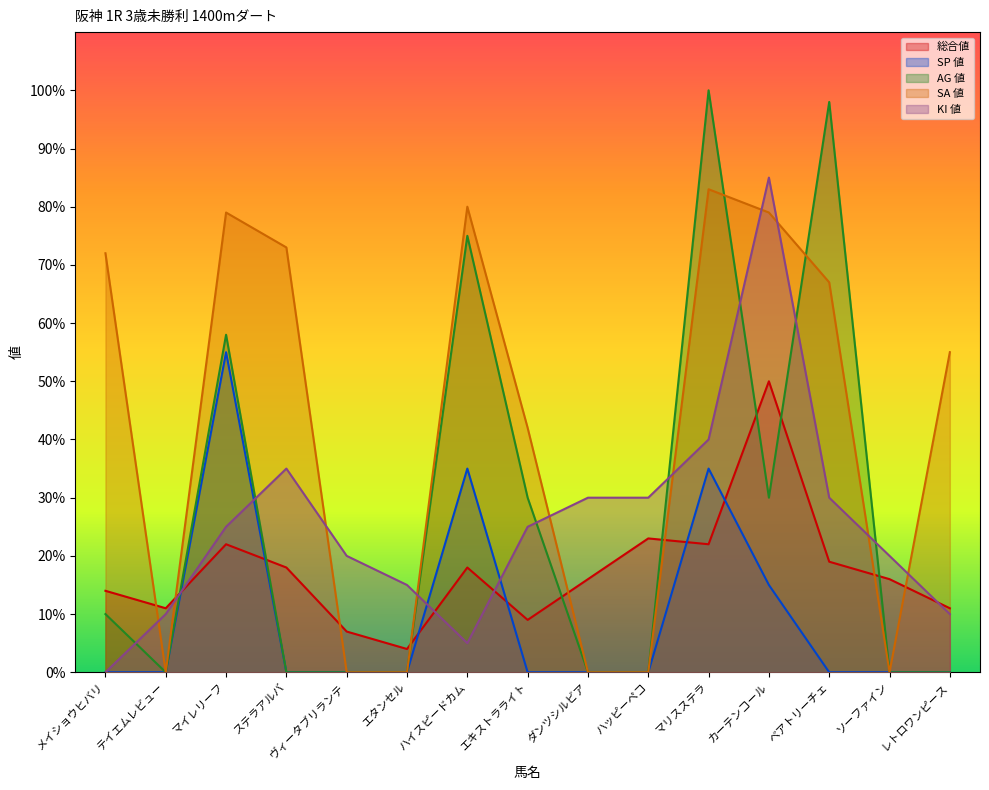

What is the value of the AG 値 point at the 8th from the left?

30